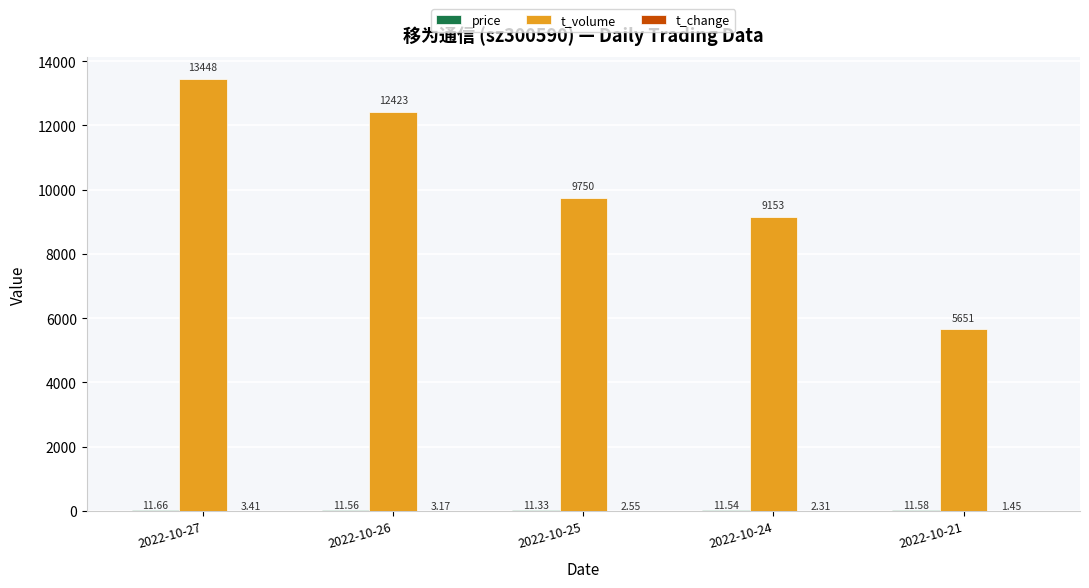

At which category is the sum across all series the highest?

2022-10-27